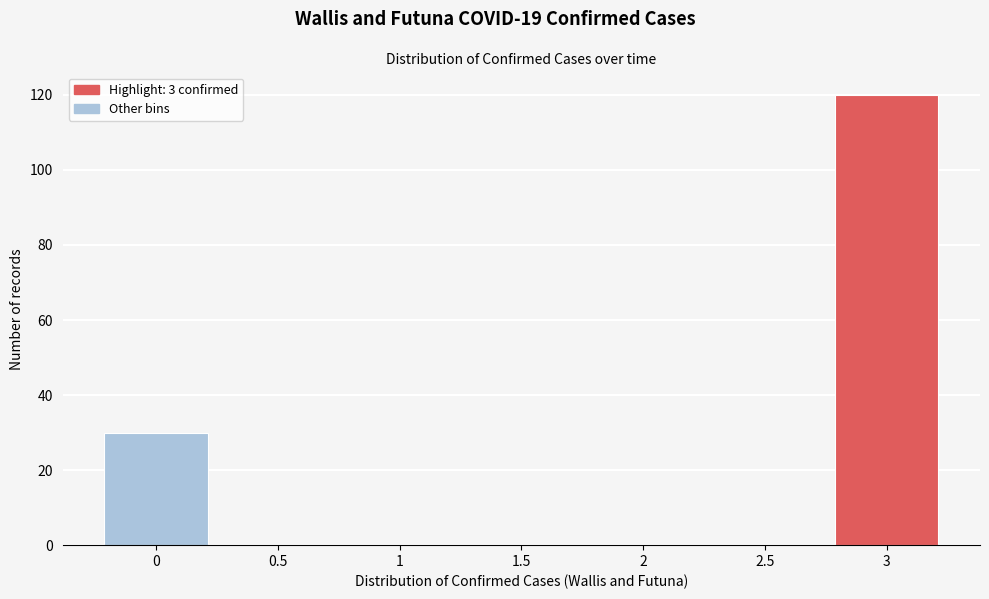

Reading left to right, list all the values displayed in this chart.

0=30	0.5=0	1=0	1.5=0	2=0	2.5=0	3=120